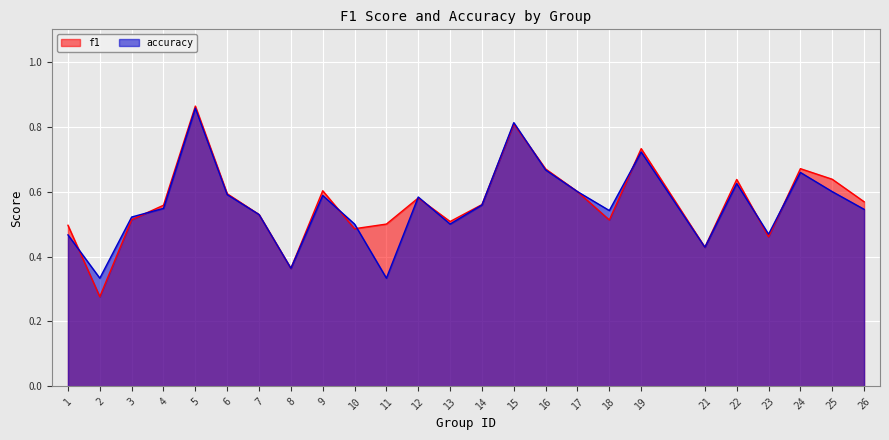

Between 18 and 21, which series saw the biggest shift?

accuracy